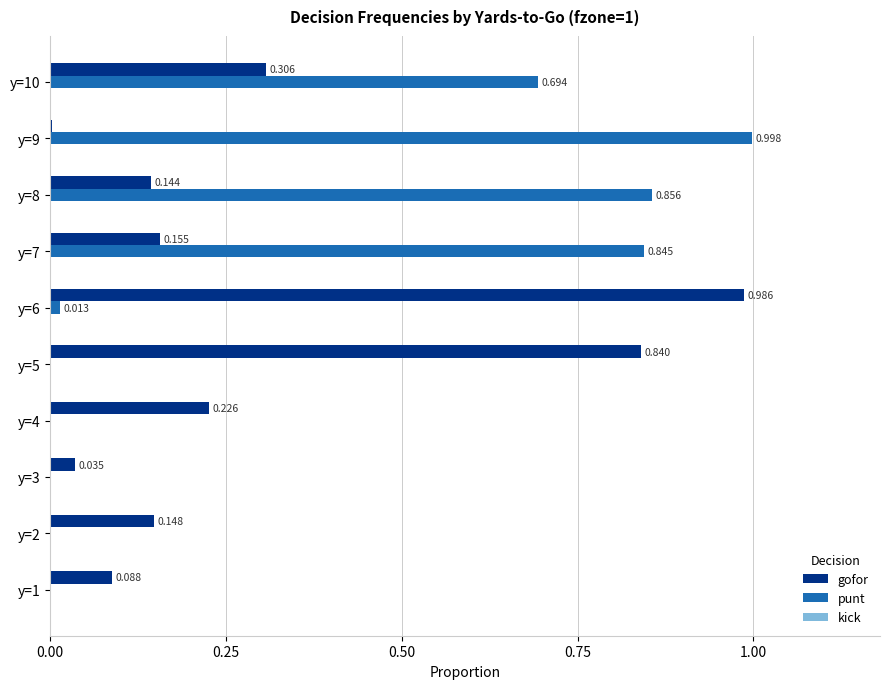

Which series has the widest spread of values?

punt